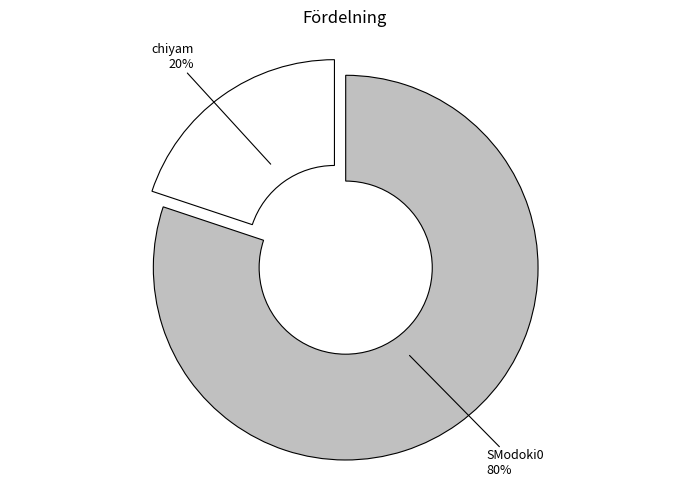

How many segments does this pie chart have?

2